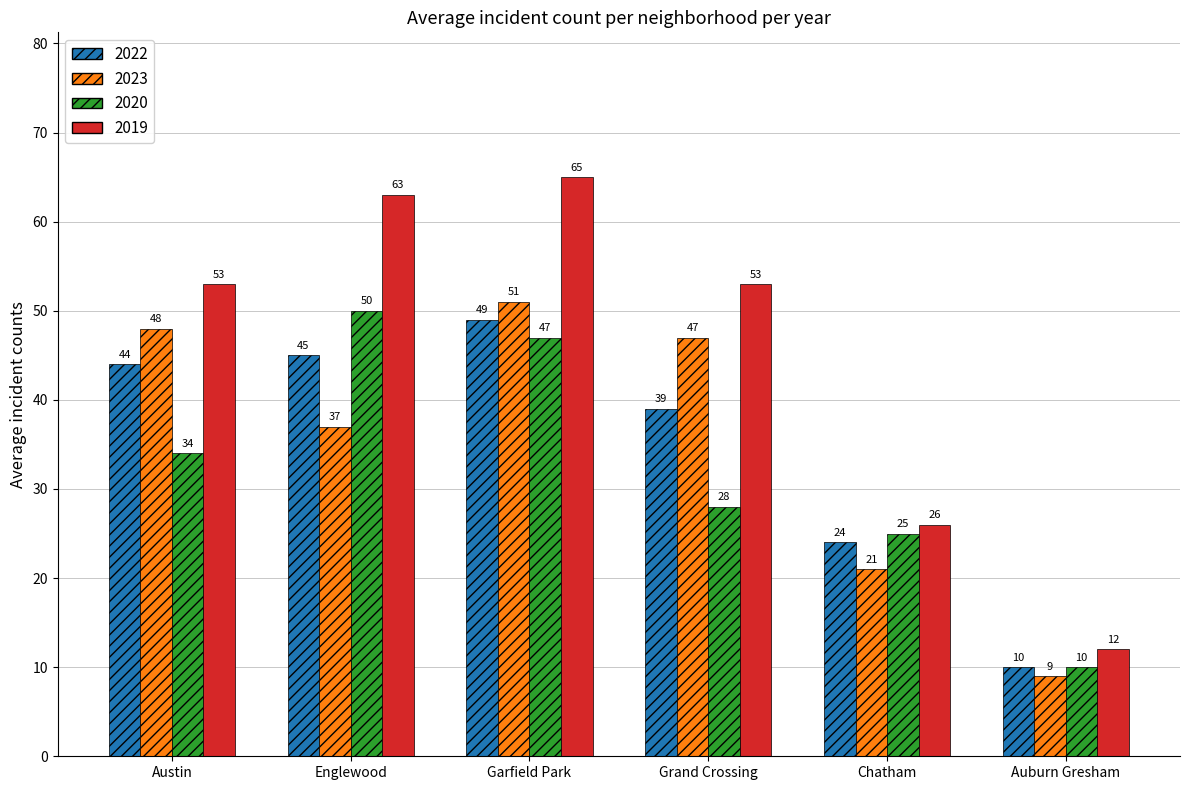

List the labels in order of 2022 value, largest first.

Garfield Park, Englewood, Austin, Grand Crossing, Chatham, Auburn Gresham